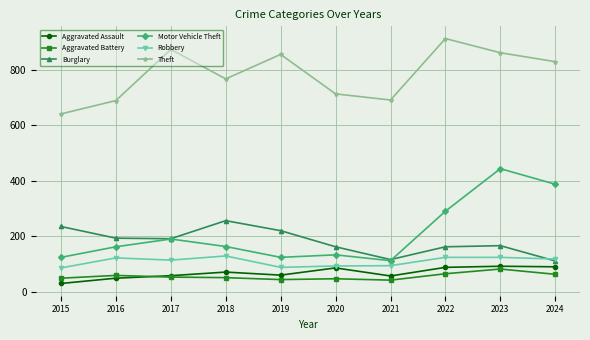

How many data points in Motor Vehicle Theft are less than 164?

5